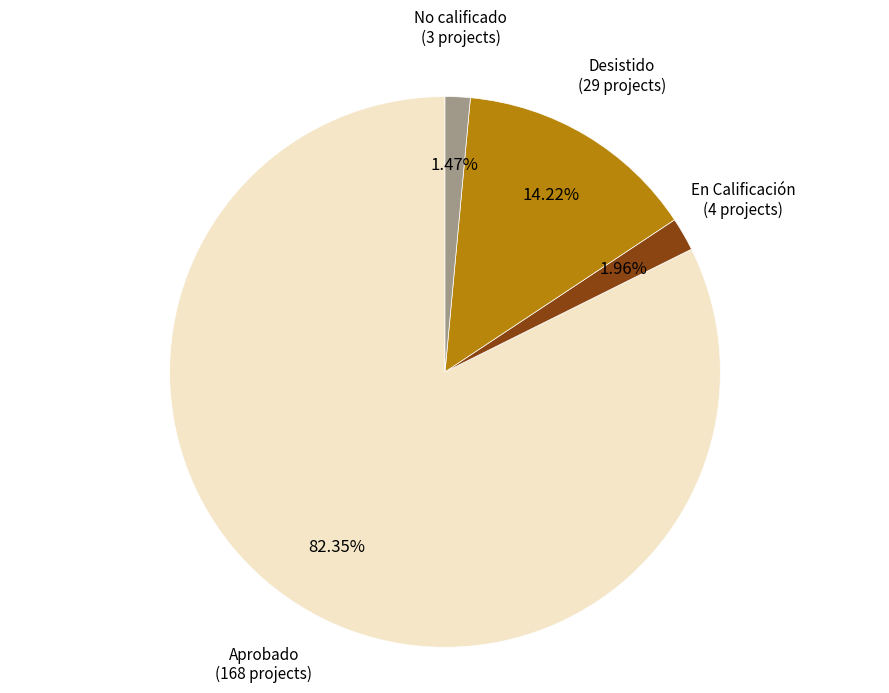

Between En Calificación and Aprobado, which is larger?

Aprobado